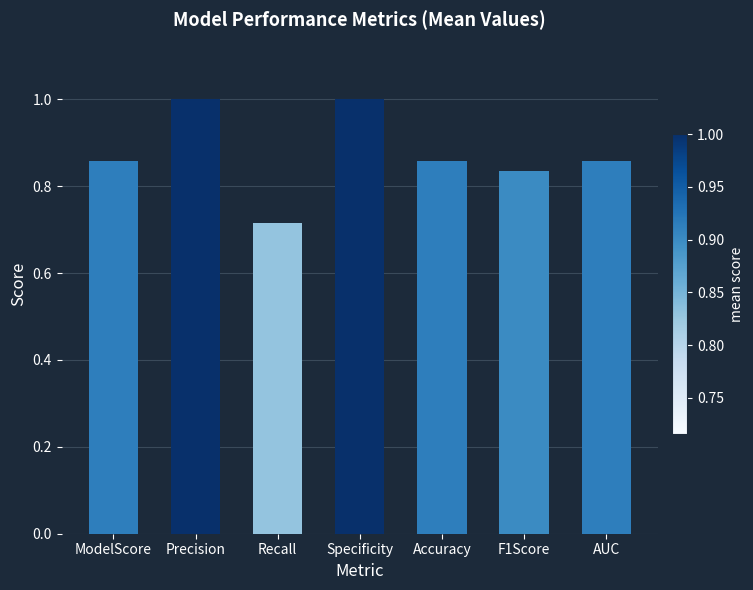

At which category does the chart reach its minimum across all series?

Recall